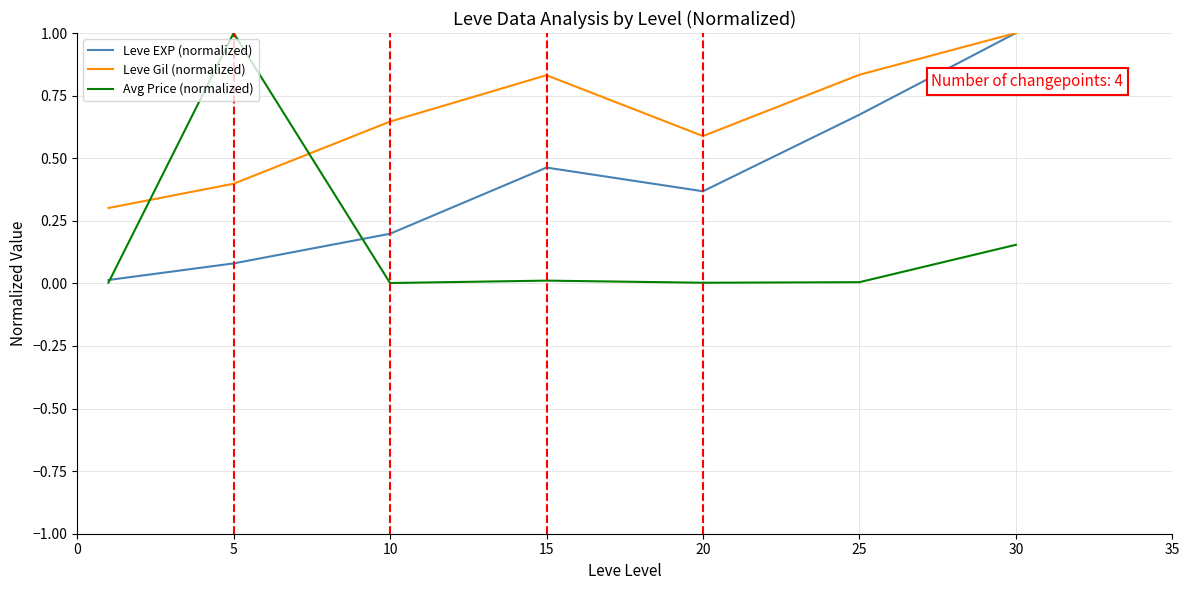

List the series in order of their overall mean, highest first.

Leve Gil (normalized), Leve EXP (normalized), Avg Price (normalized)